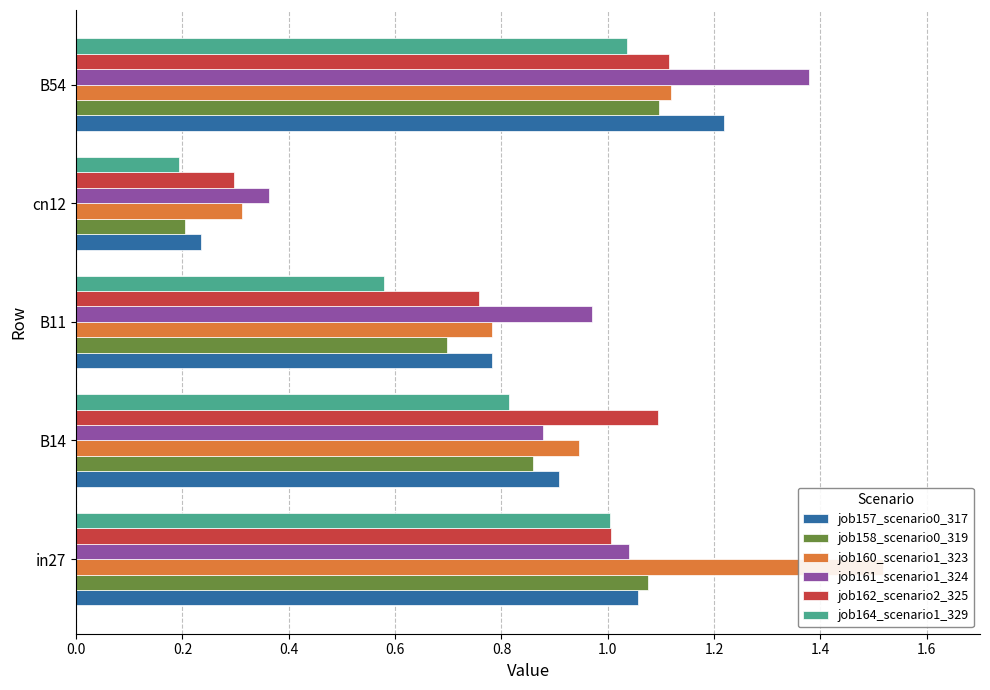

What is the lowest value of the job157_scenario0_317 series?

0.2